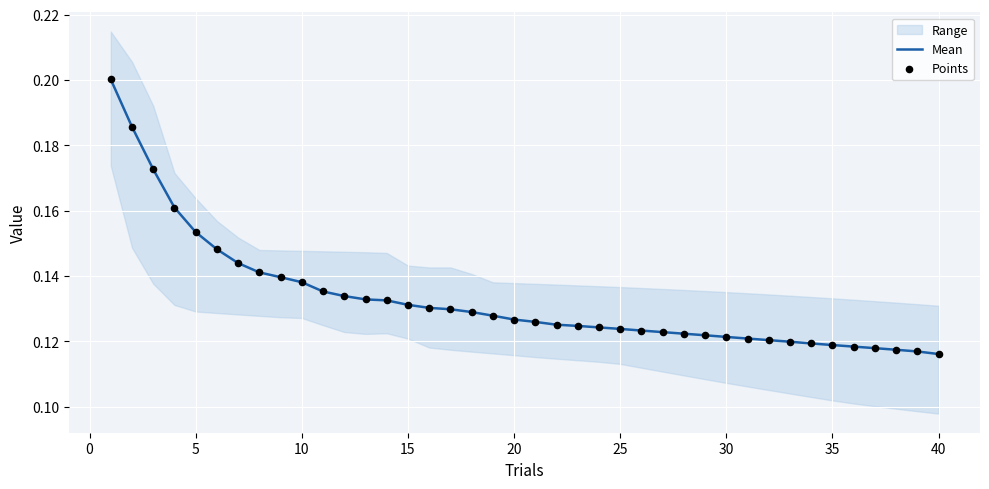

Is the value of Points at 13 greater than the value of Mean at 32?

Yes